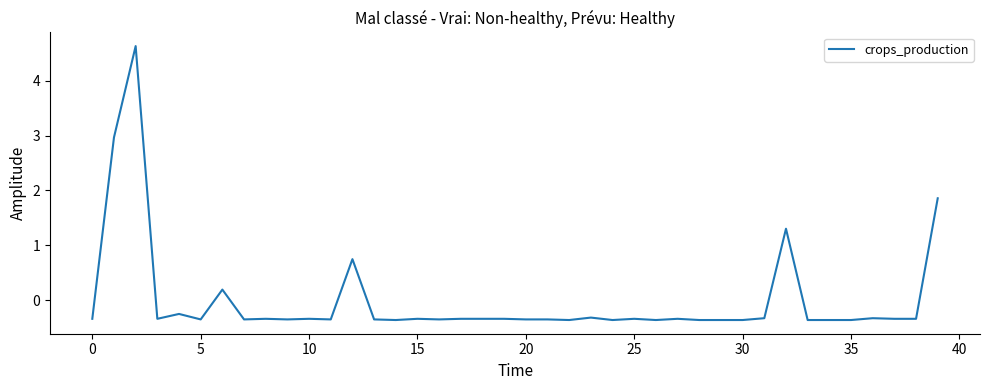

What is the minimum value shown in the chart?

-0.4